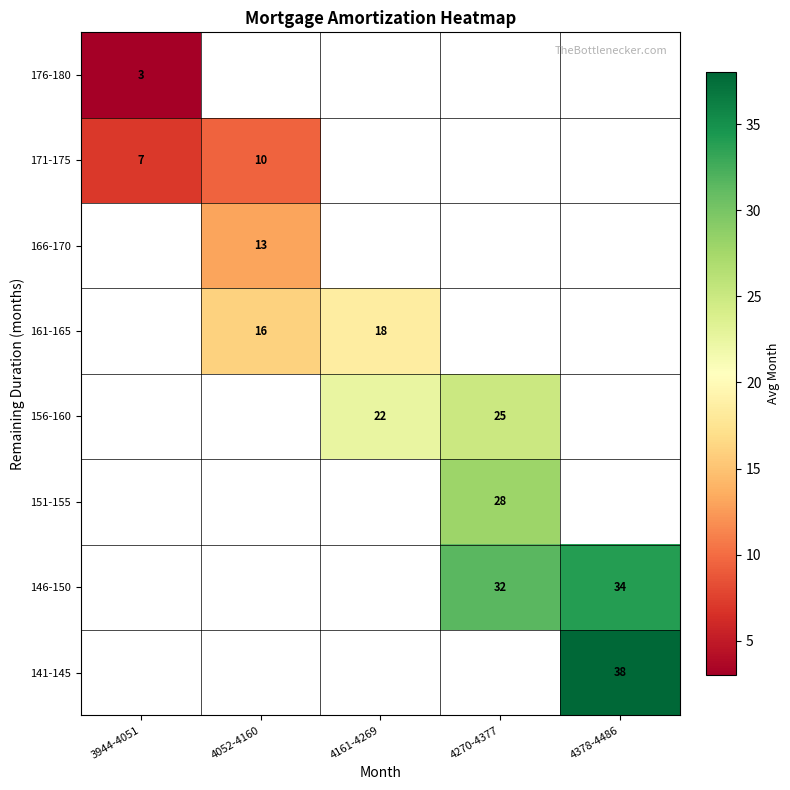

Is it true that 171-175 equals 18 at 4052-4160?

False